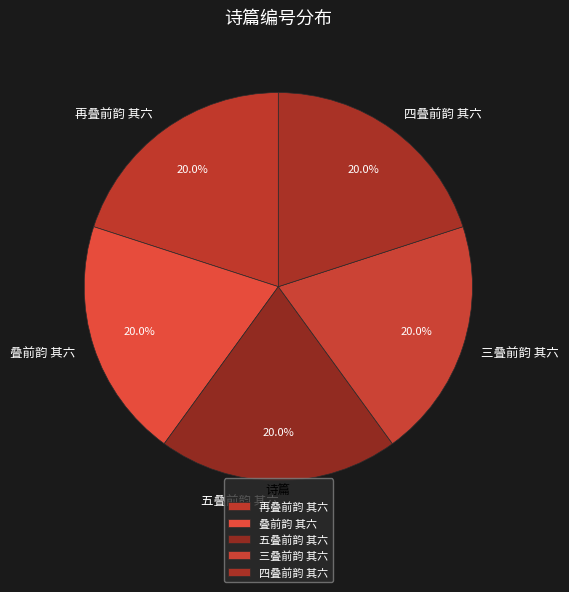

How many segments does this pie chart have?

5